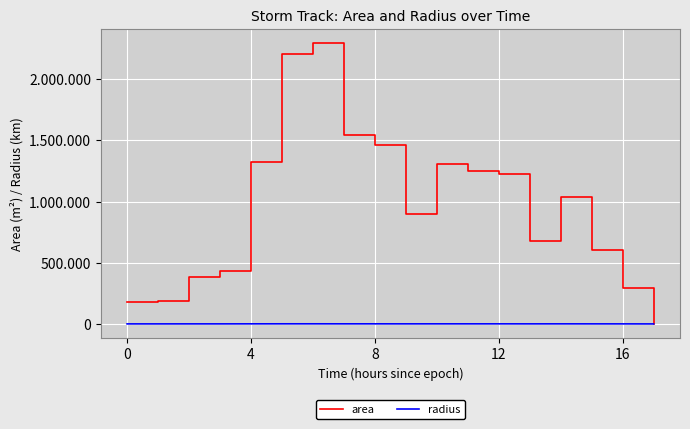

Which series has the largest total across all categories?

area